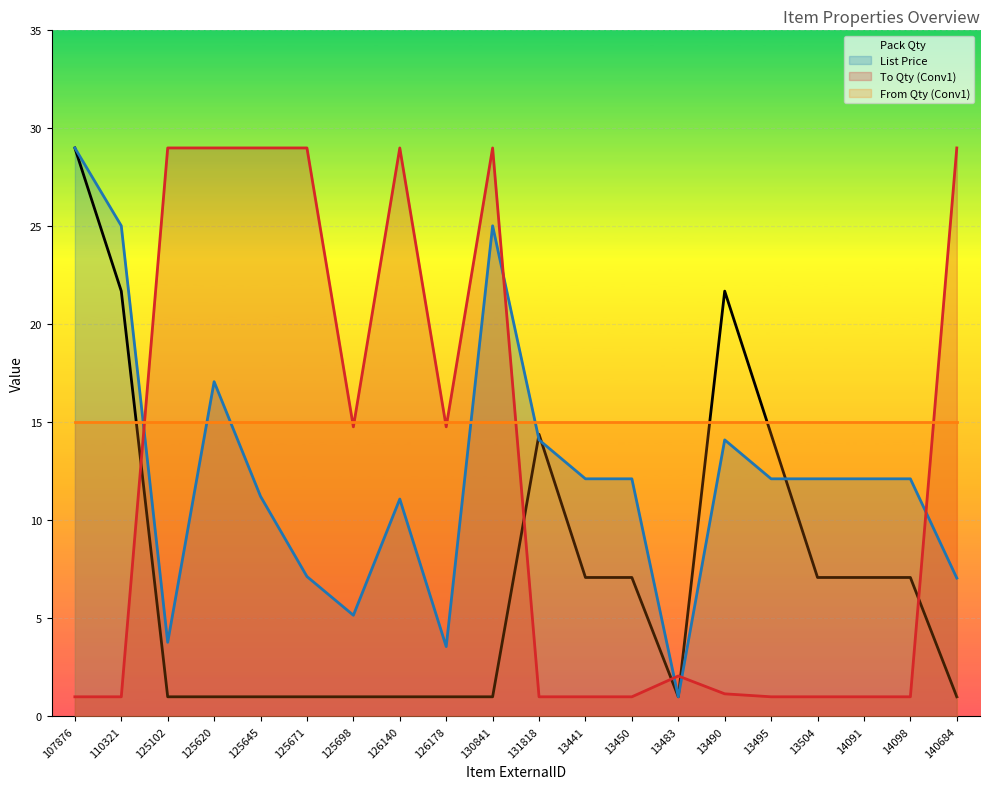

The value of List Price at 110321 is 25.0. True or false?

True